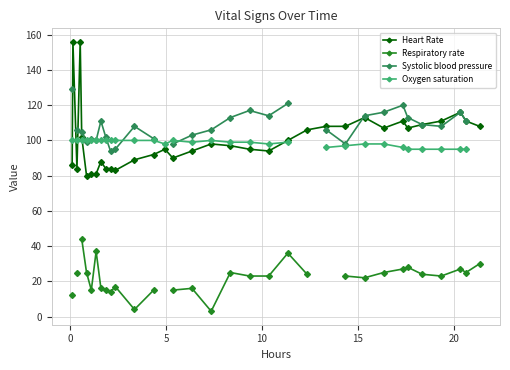

What is the value of the Heart Rate point at the 20th from the left?

95